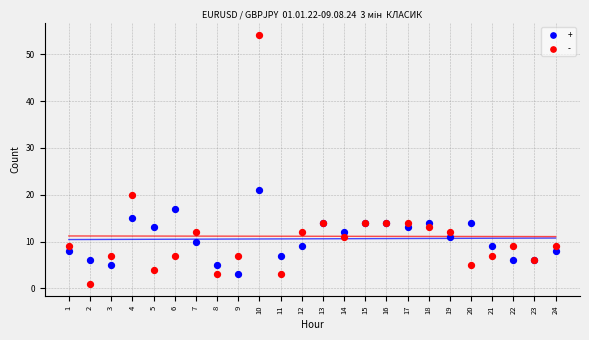

Which series reaches the minimum Y coordinate?

-